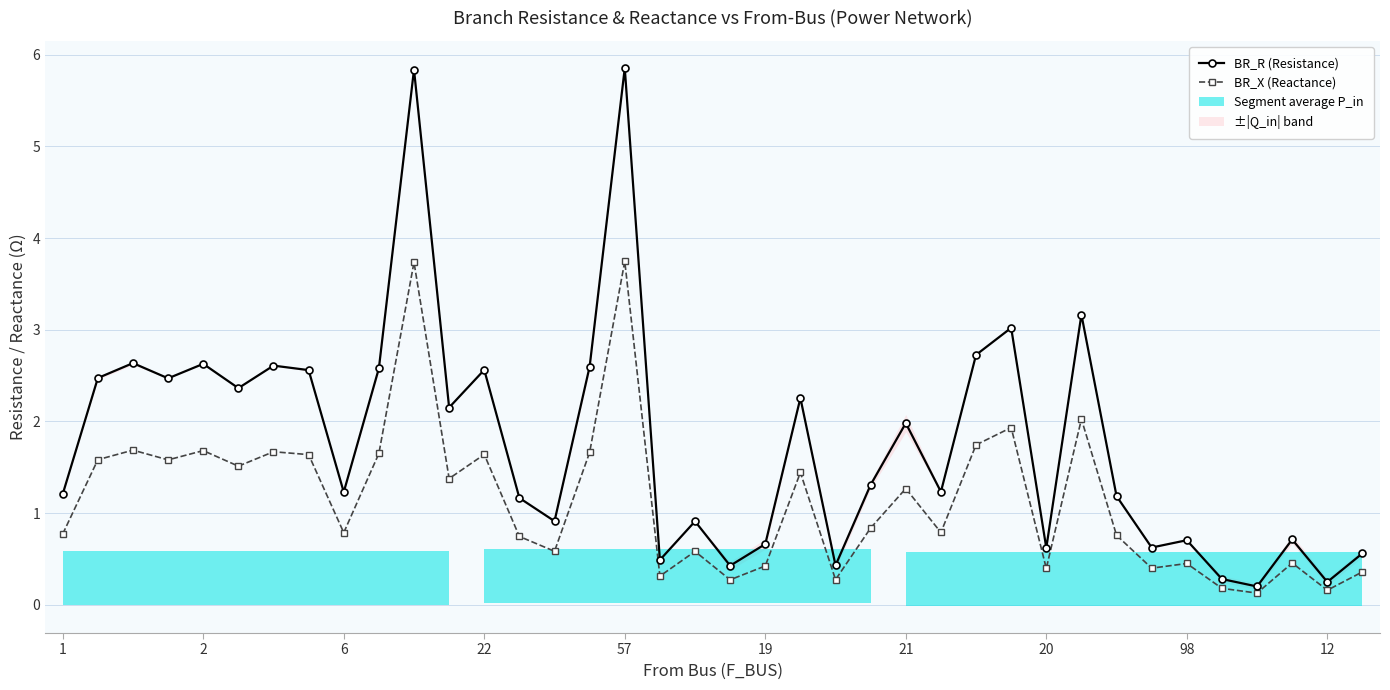

Is it true that BR_R (Resistance) equals 0.2 at 98?

False